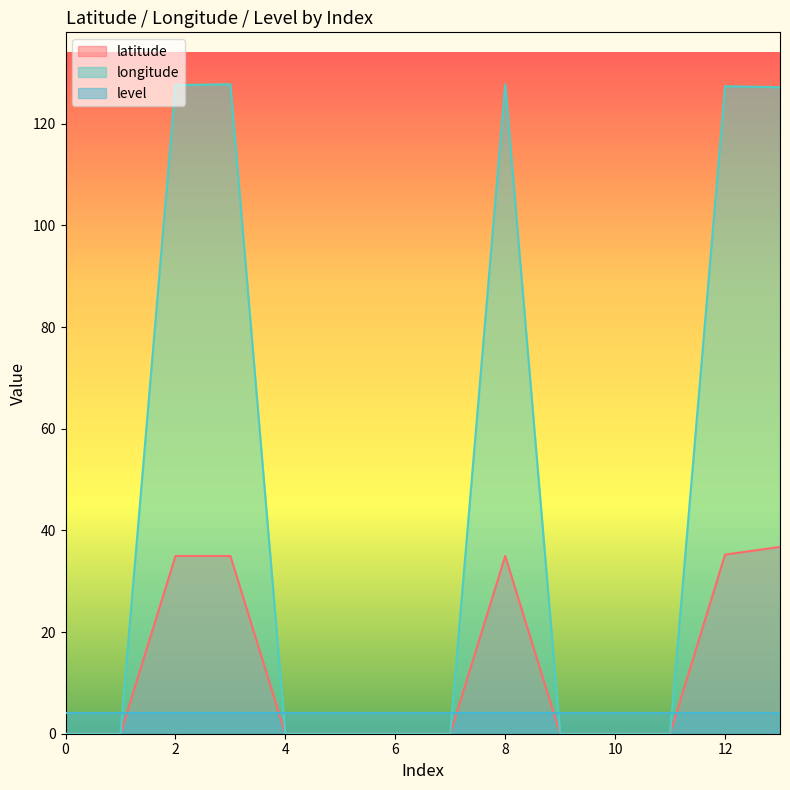

List the labels in order of latitude value, smallest first.

0, 1, 4, 5, 6, 7, 9, 10, 11, 3, 2, 8, 12, 13